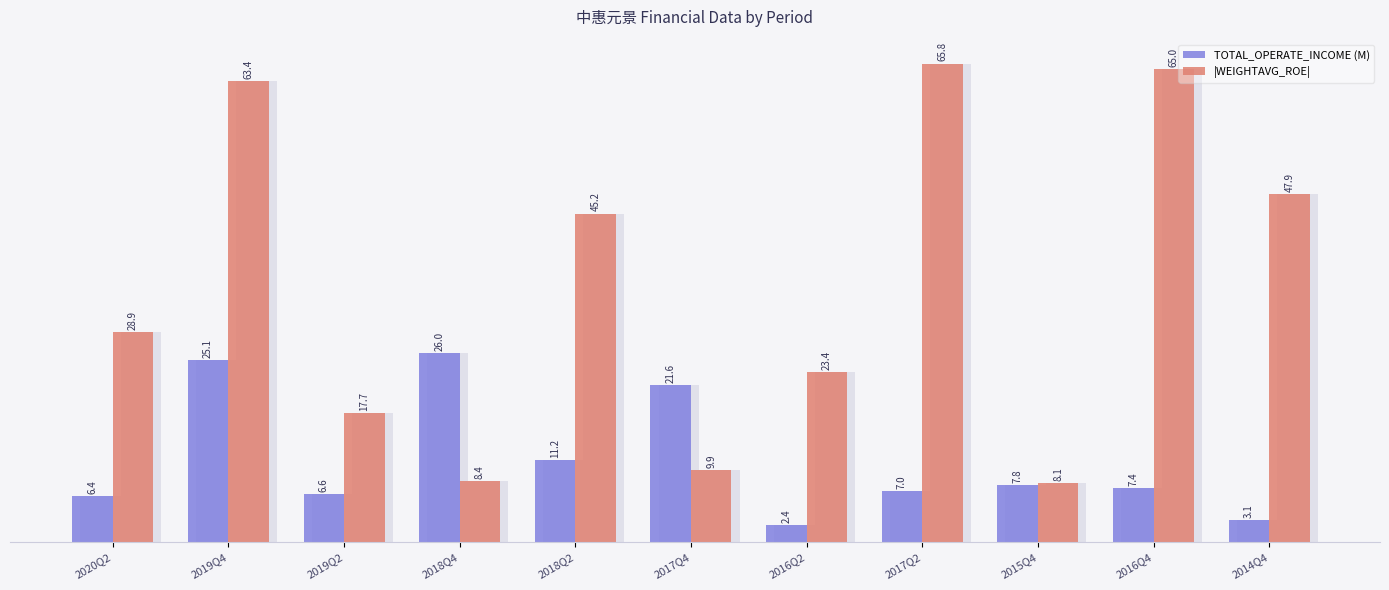

What is the greatest value displayed?

65.8